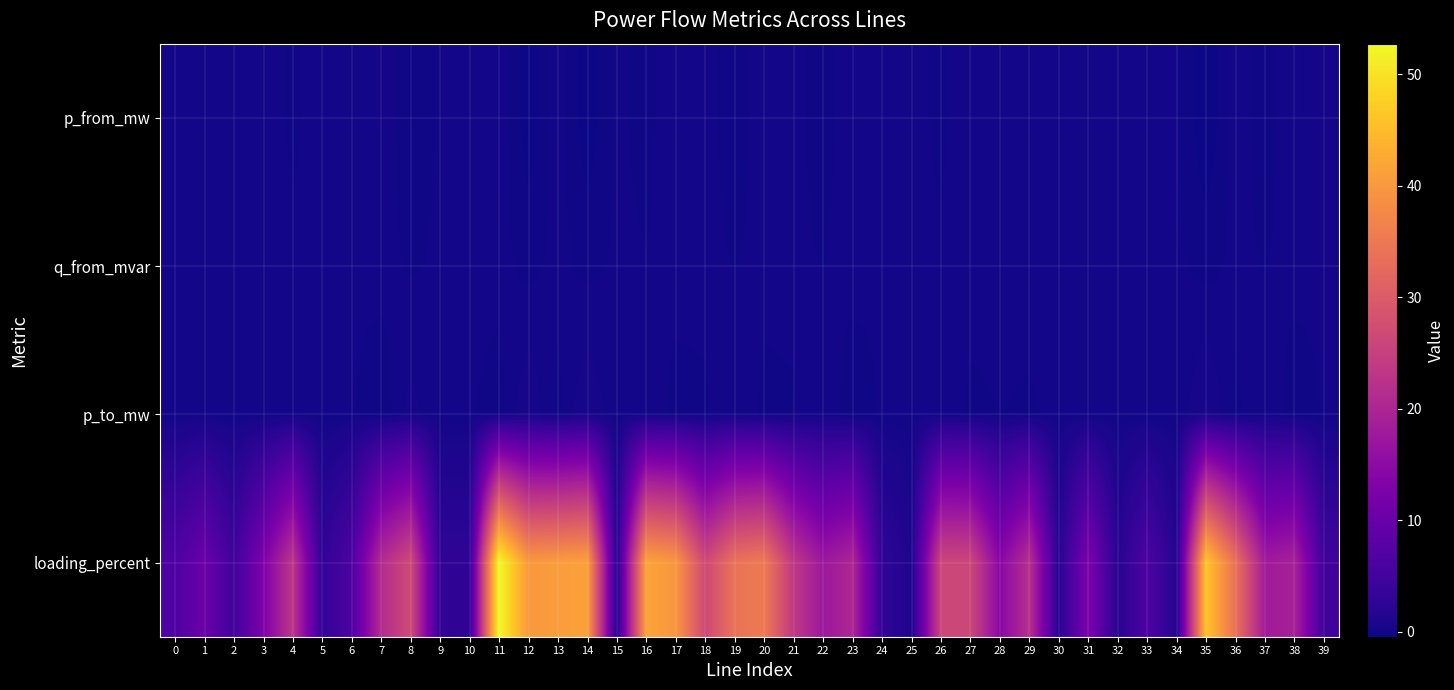

Reading left to right, transcribe all the data shown in this chart.

p_from_mw: 0=0.0	1=-0.0	2=0.0	3=0.0	4=-0.1	5=0.0	6=0.0	7=0.2	8=-0.3	9=0.0	10=0.0	11=0.1	12=-0.4	13=0.1	14=-0.4	15=0.0	16=-0.1	17=0.1	18=0.1	19=-0.2	20=0.1	21=0.1	22=-0.2	23=0.2	24=0.0	25=0.0	26=-0.1	27=0.1	28=0.0	29=0.1	30=0.0	31=0.0	32=0.0	33=0.0	34=0.0	35=-0.5	36=0.1	37=-0.2	38=0.2	39=0.0
q_from_mvar: 0=0.0	1=-0.0	2=0.0	3=0.0	4=-0.0	5=0.0	6=0.0	7=0.1	8=-0.1	9=0.0	10=0.0	11=0.0	12=-0.1	13=0.0	14=-0.1	15=0.0	16=-0.0	17=0.0	18=0.0	19=-0.0	20=0.0	21=0.0	22=-0.0	23=0.0	24=0.0	25=0.0	26=-0.0	27=0.0	28=0.0	29=0.0	30=0.0	31=0.0	32=0.0	33=0.0	34=0.0	35=-0.1	36=0.0	37=-0.0	38=0.0	39=0.0
p_to_mw: 0=-0.0	1=0.0	2=-0.0	3=-0.0	4=0.1	5=-0.0	6=-0.0	7=-0.2	8=0.3	9=-0.0	10=-0.0	11=-0.1	12=0.4	13=-0.1	14=0.4	15=-0.0	16=0.1	17=-0.1	18=-0.1	19=0.2	20=-0.1	21=-0.1	22=0.2	23=-0.2	24=-0.0	25=-0.0	26=0.1	27=-0.1	28=-0.0	29=-0.1	30=-0.0	31=-0.0	32=-0.0	33=-0.0	34=-0.0	35=0.5	36=-0.1	37=0.2	38=-0.2	39=-0.0
loading_percent: 0=6.5	1=10.3	2=4.6	3=12.8	4=23.1	5=2.9	6=6.5	7=21.1	8=26.9	9=2.9	10=2.8	11=52.7	12=40.1	13=40.6	14=41.3	15=1.8	16=41.6	17=39.8	18=26.6	19=34.1	20=35.3	21=23.5	22=17.4	23=20.2	24=2.9	25=1.0	26=26.2	27=26.2	28=14.5	29=21.9	30=1.8	31=12.6	32=1.8	33=6.4	34=1.4	35=46.2	36=33.6	37=18.0	38=19.1	39=4.6